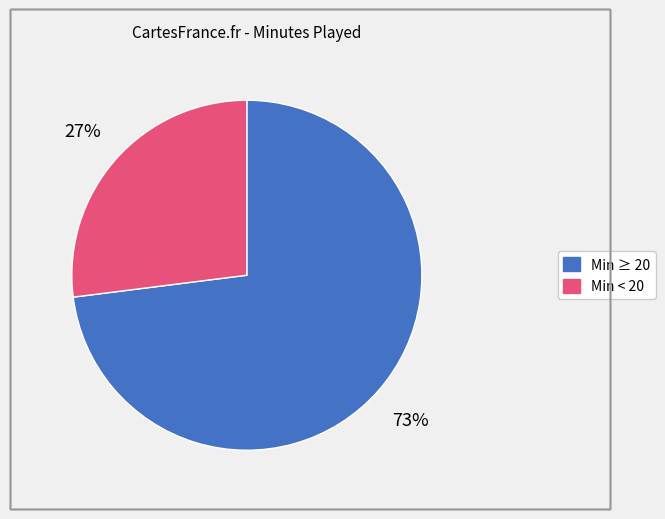

How many slices are in this pie chart?

2